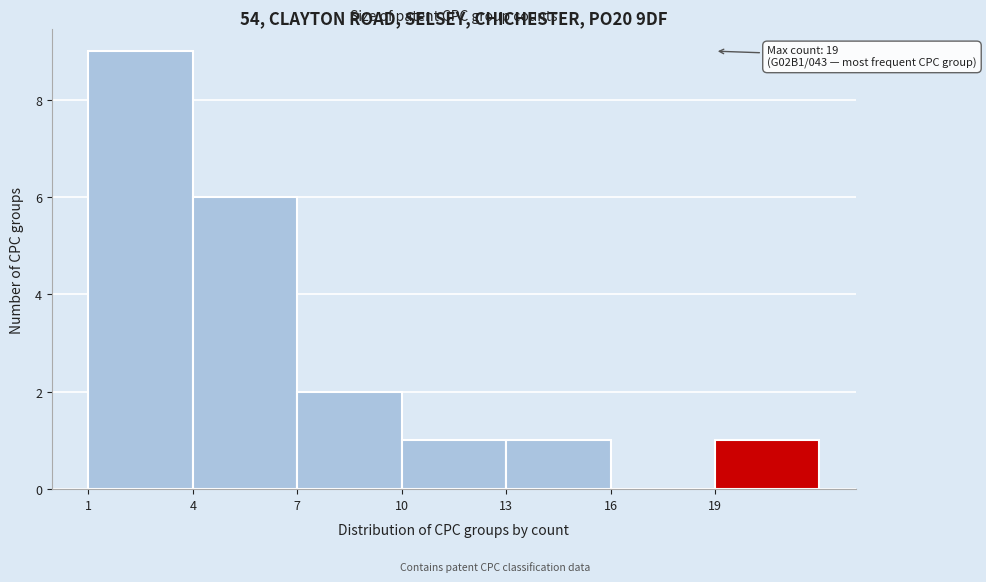

Over which range of the x-axis is the bar tallest?

1 to 4